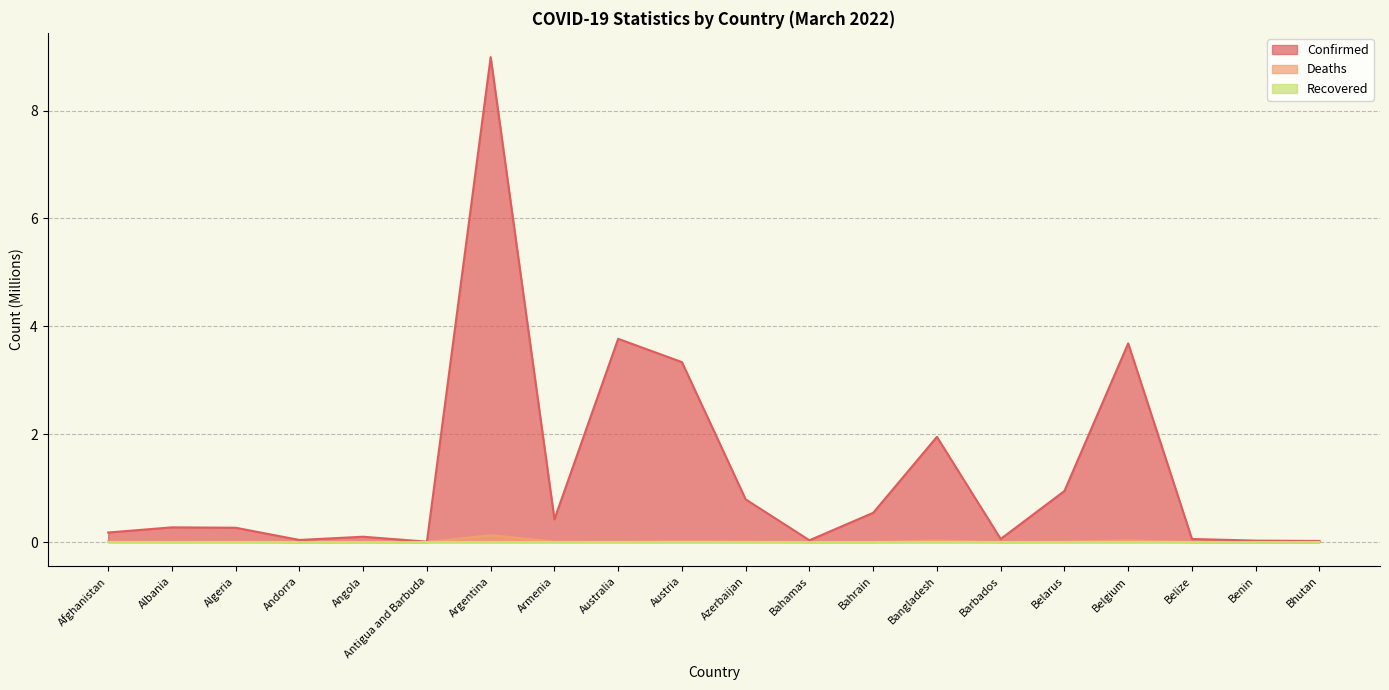

True or false: Confirmed has a value of 0.9 at Belarus.

True